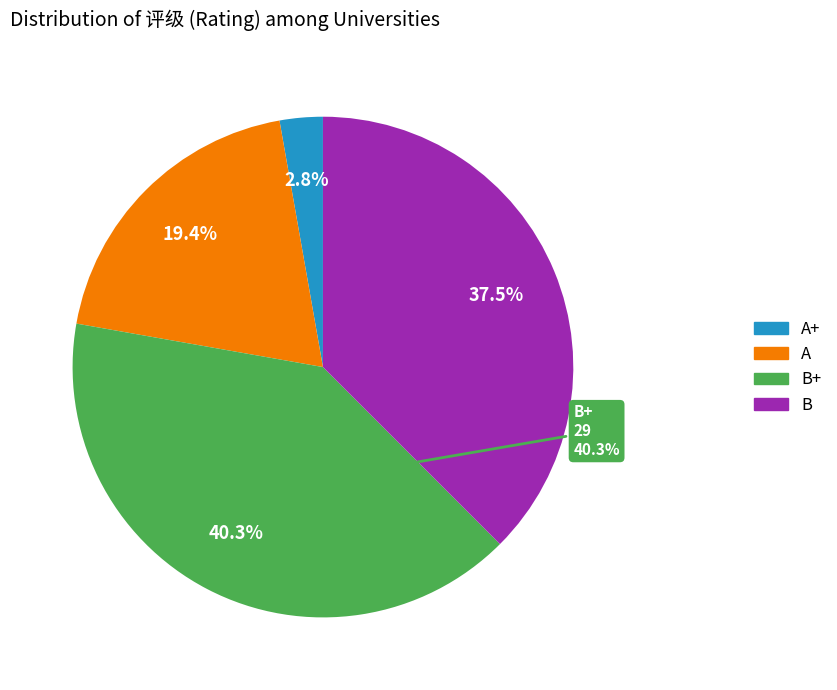

Count the number of slices in the pie.

4